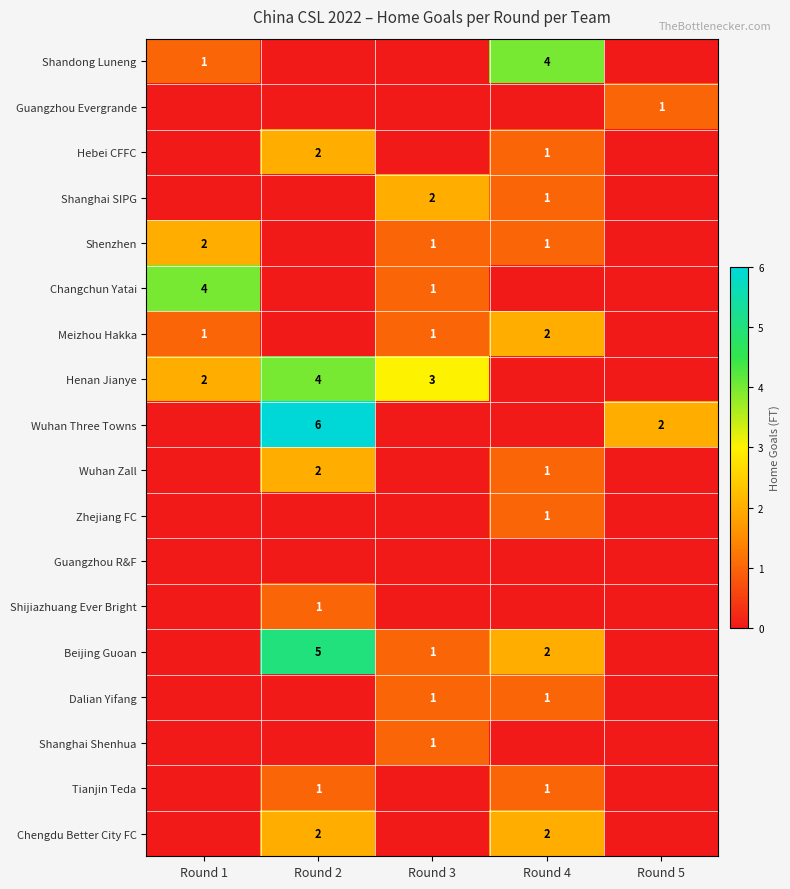

At how many categories does at least one series exceed 3?

3